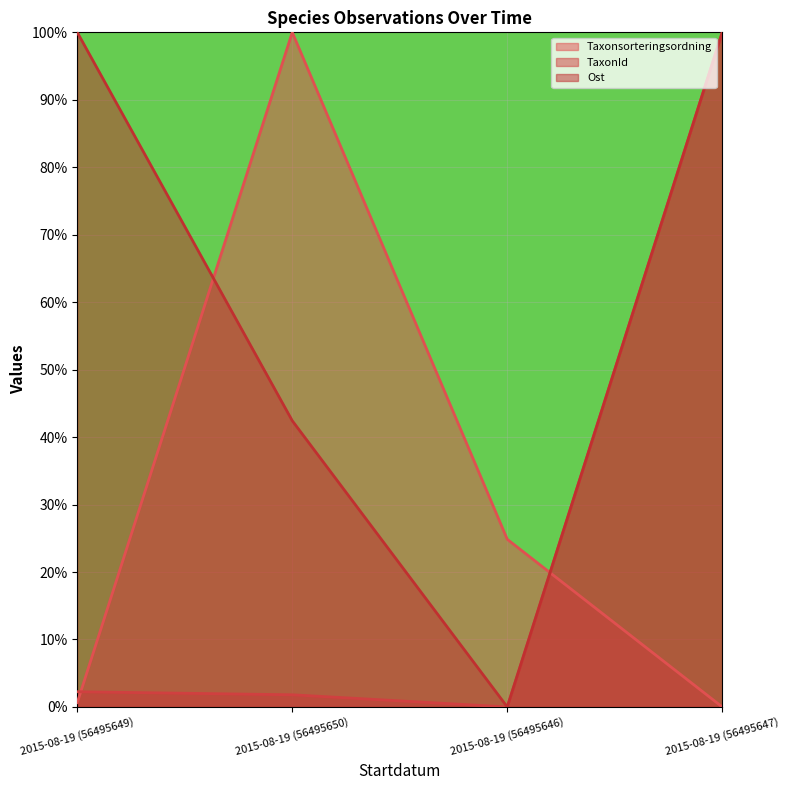

The value of Ost at 2015-08-19 (56495647) is 100.0. True or false?

True